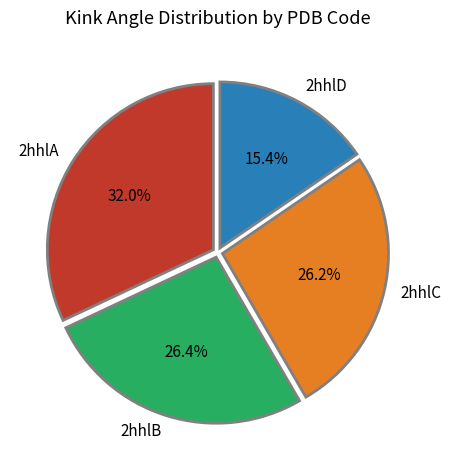

True or false: 2hhlA accounts for 32% of the total.

True